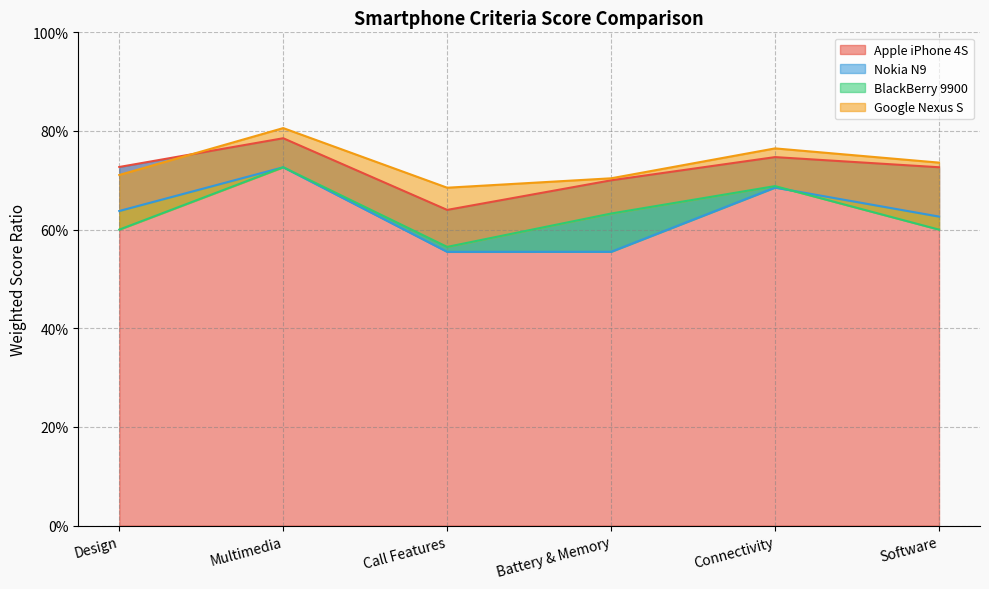

Rank the series at Design from lowest to highest value.

BlackBerry 9900, Nokia N9, Google Nexus S, Apple iPhone 4S